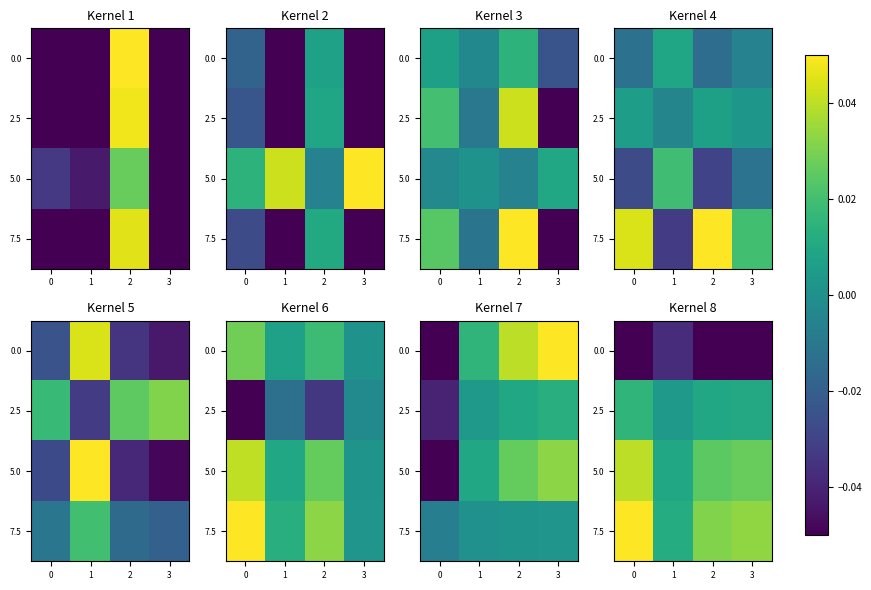

Rank the categories by 2.5 value from lowest to highest.

1, 2, 3, 0